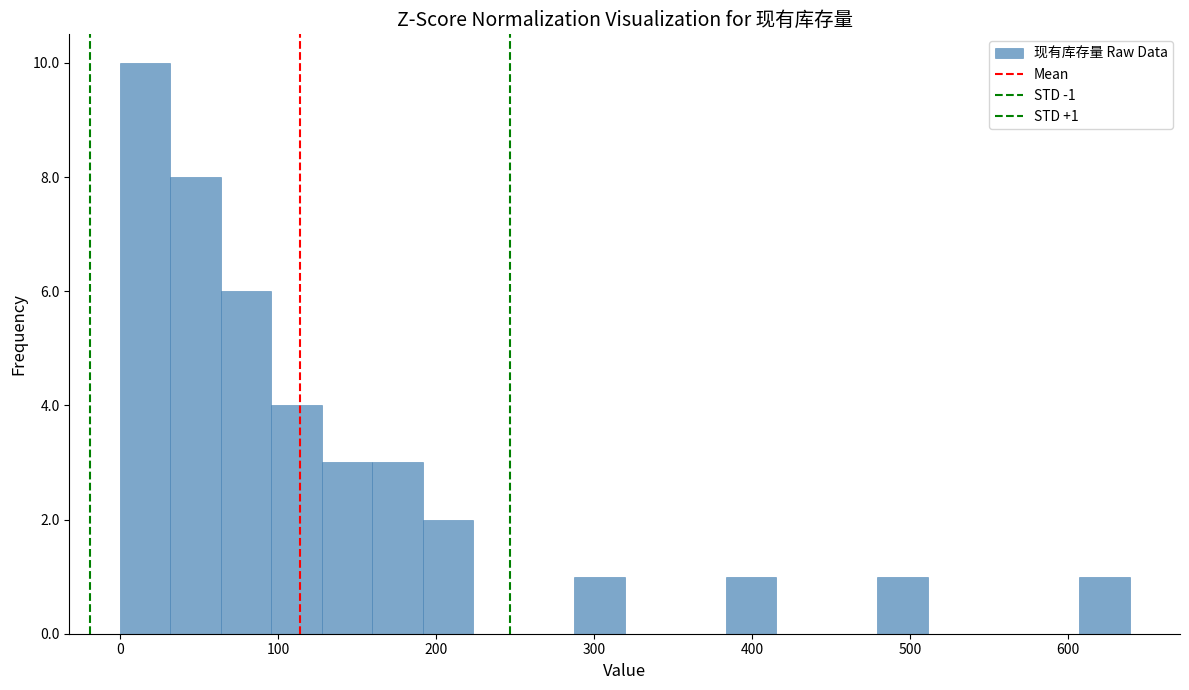

Around what value on the x-axis is the tallest bar? Give the approximate position of its centre, as read against the axis.

20